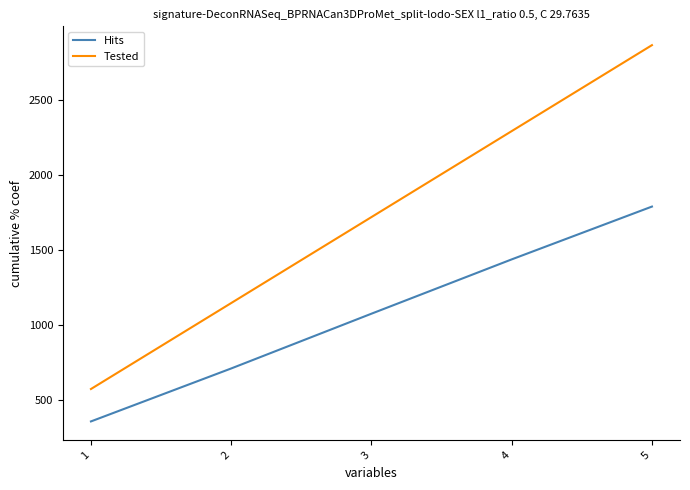

True or false: Hits and Tested cross at least once.

False